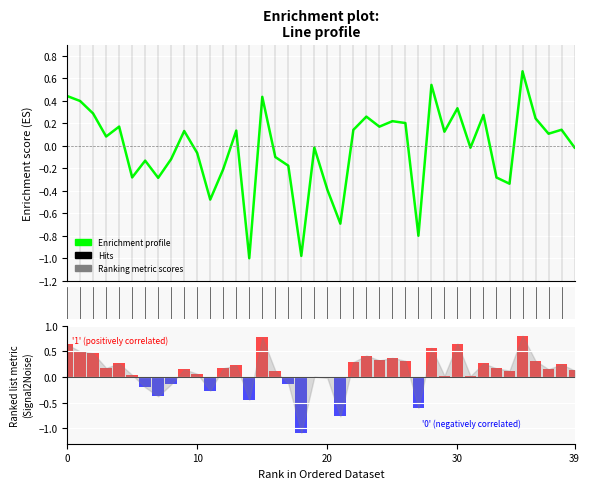

Which category has the highest value across all series?

35